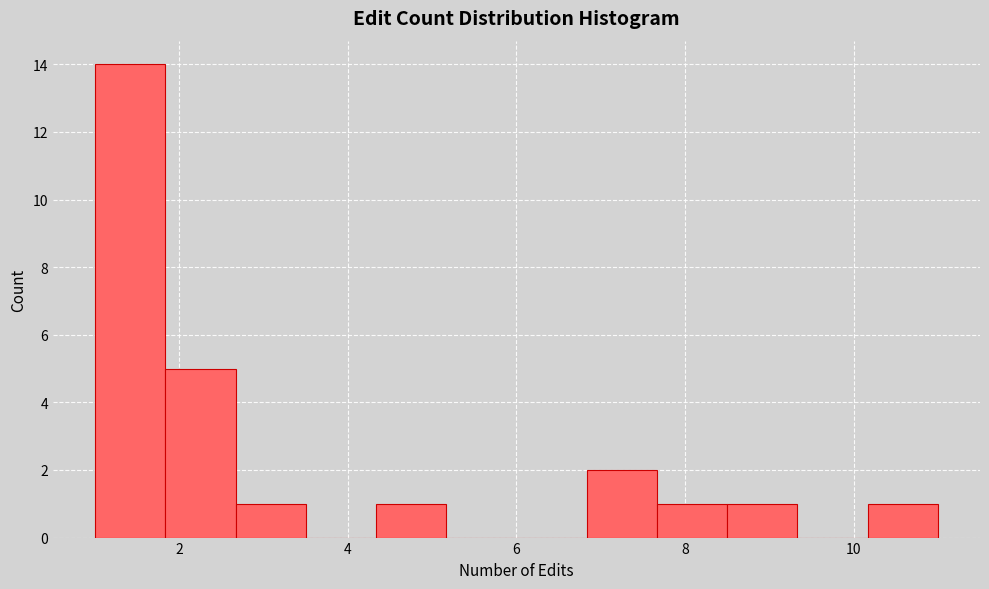

Reading left to right, transcribe this chart: for each bar, give the range it covers on the x-axis and its height. Neither the bar edges nor the heights are printed on the chart, so give them approximately, as read against the axes.

1.0 to 1.8: 14
1.8 to 2.6: 5
2.6 to 3.6: 1
3.6 to 4.4: 0
4.4 to 5.2: 1
5.2 to 6.0: 0
6.0 to 6.8: 0
6.8 to 7.6: 2
7.6 to 8.6: 1
8.6 to 9.4: 1
9.4 to 10.2: 0
10.2 to 11.0: 1